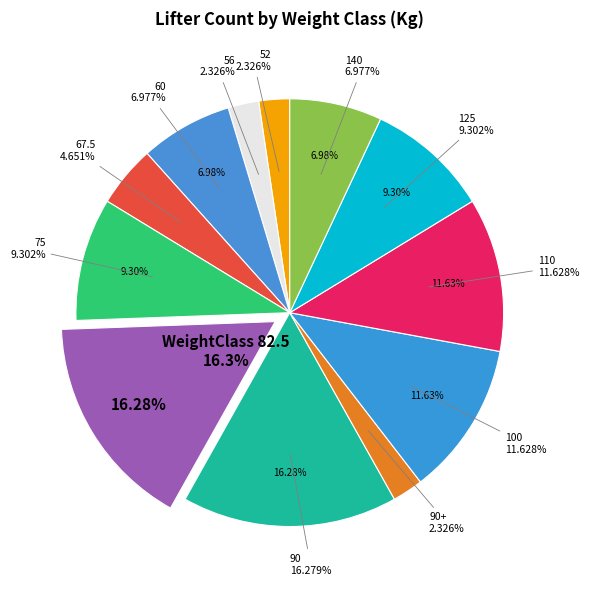

Which category has the biggest portion of the pie?

82.5